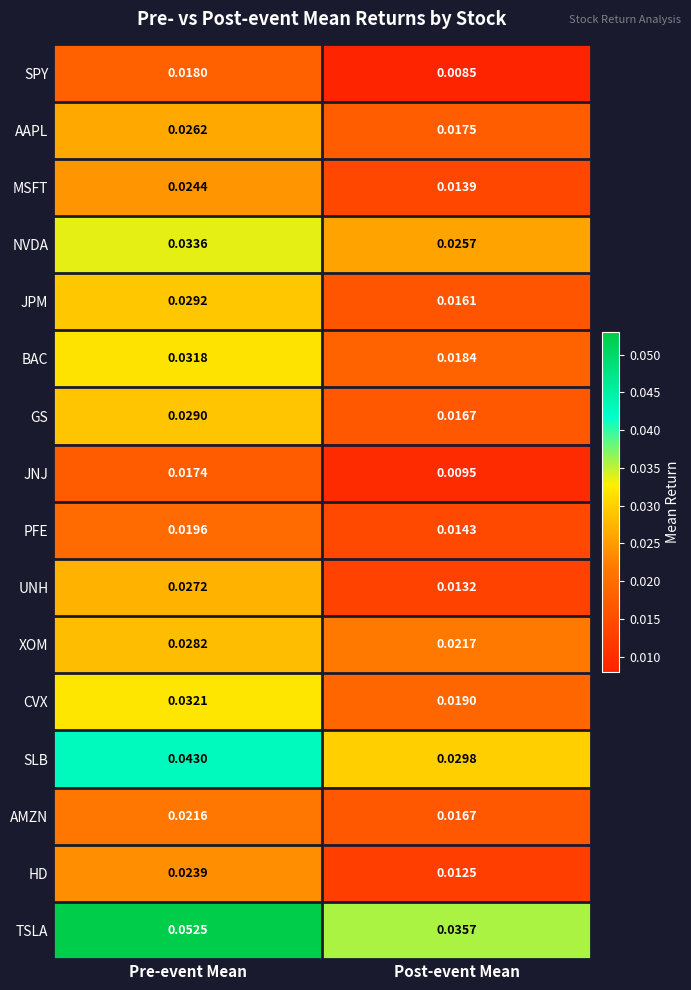

At which category is the sum across all series the highest?

Pre-event Mean